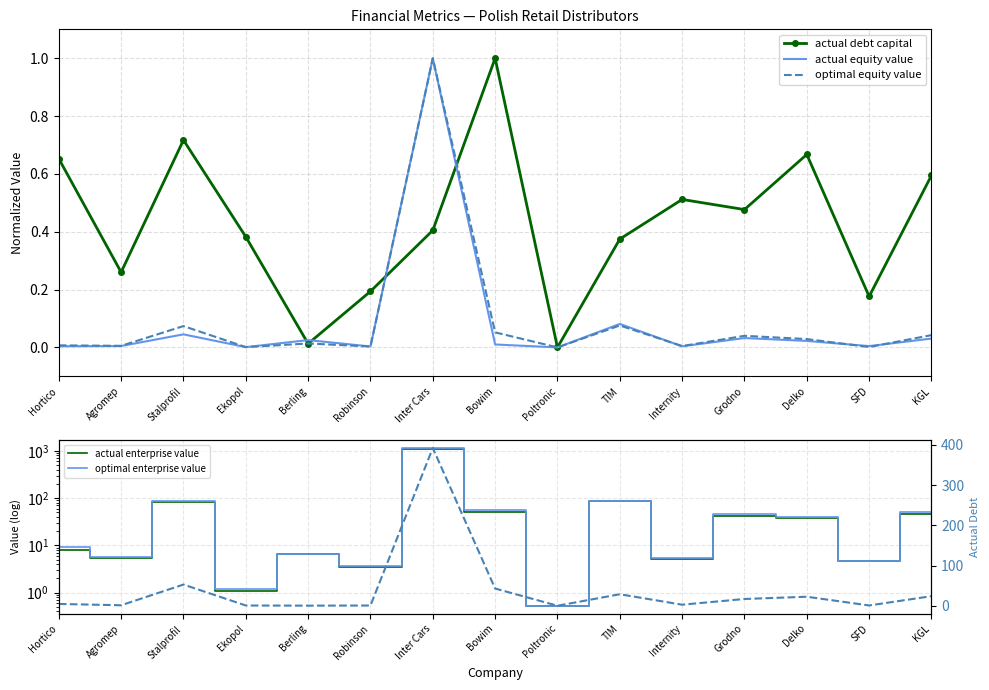

What position from the right is Grodno?

4